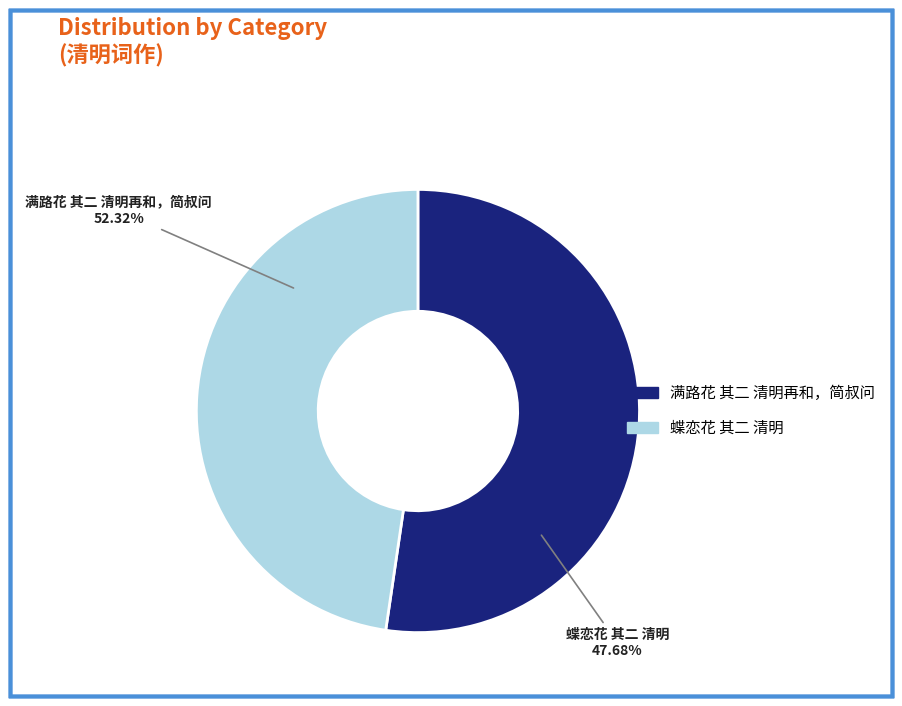

How many segments does this pie chart have?

2